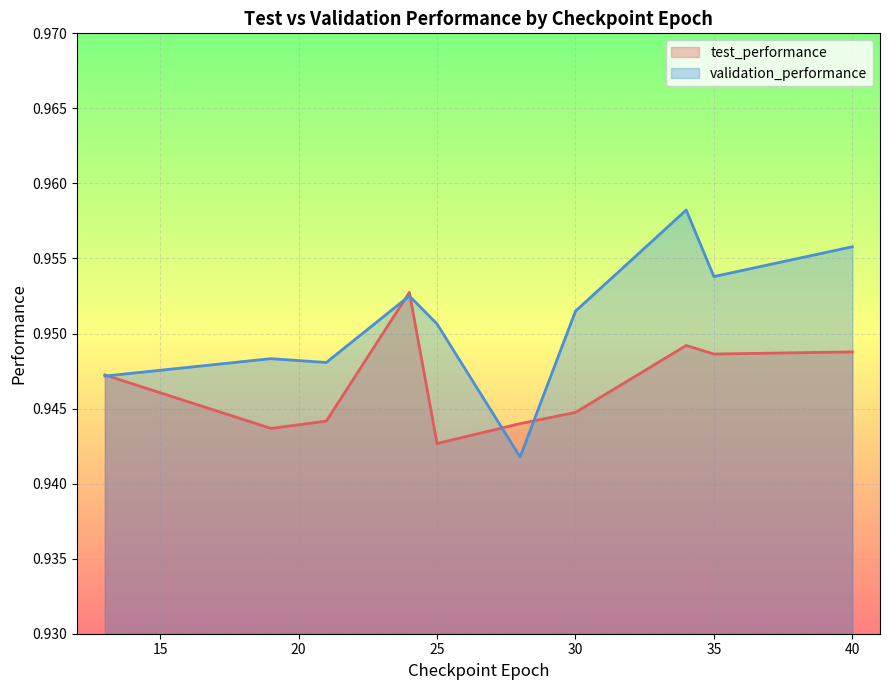

Which series has the largest range (max minus min)?

validation_performance